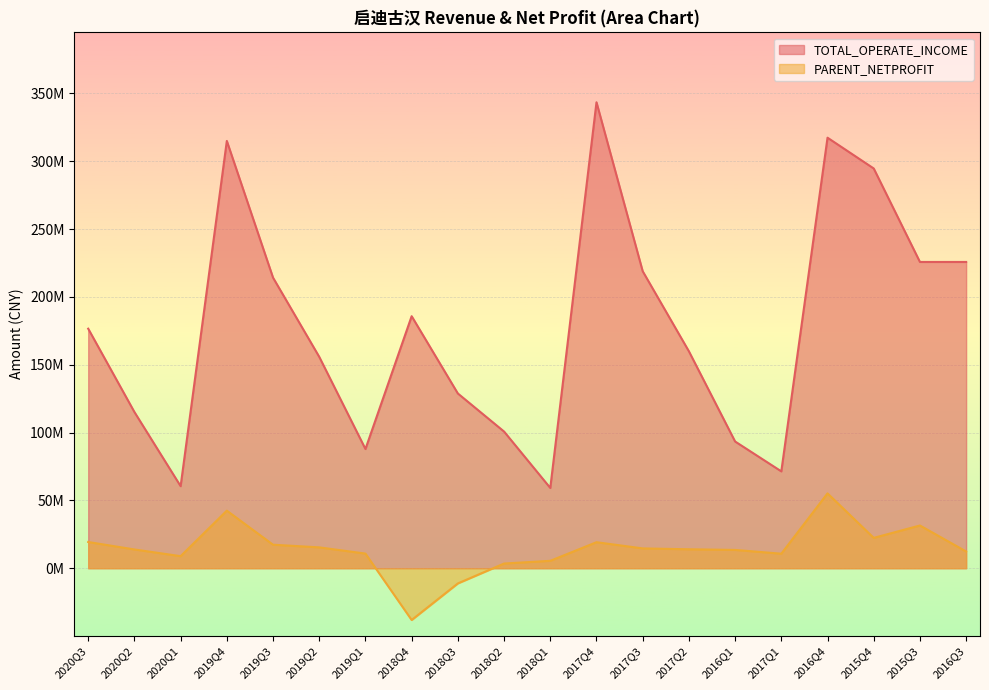

Rank the series at 2016Q4 from highest to lowest value.

TOTAL_OPERATE_INCOME, PARENT_NETPROFIT